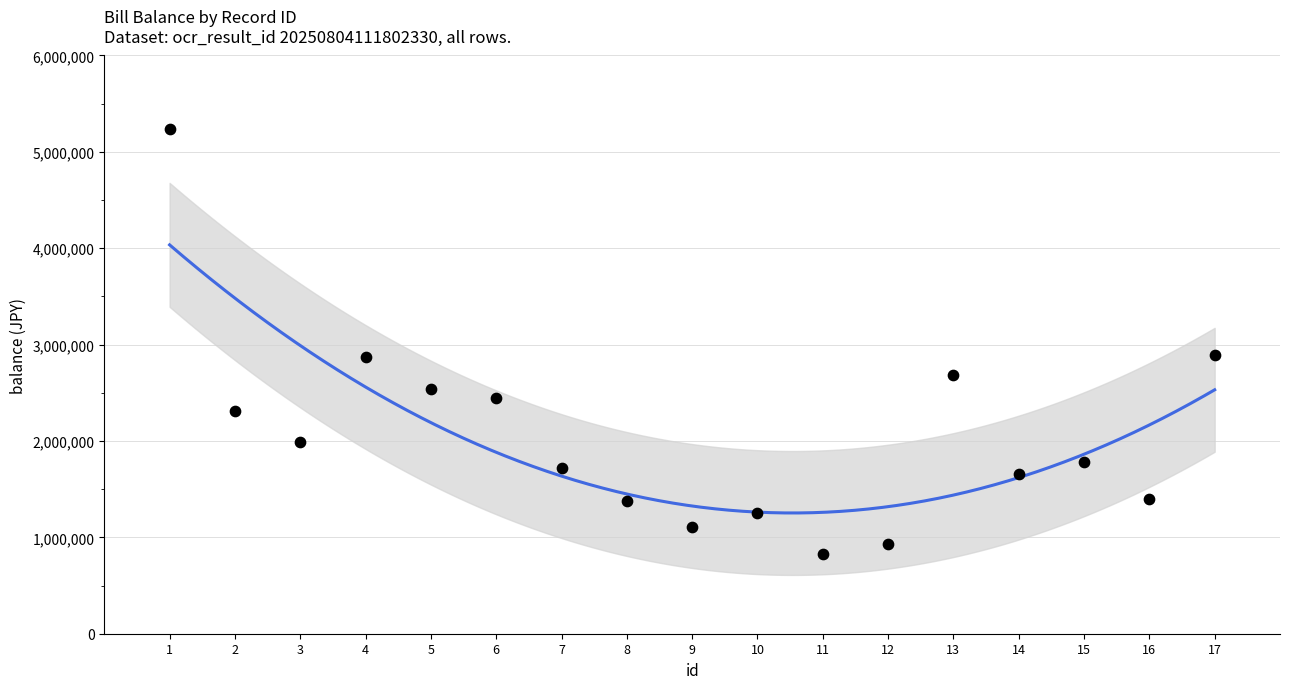

What is the range of X values (max minus min)?

16